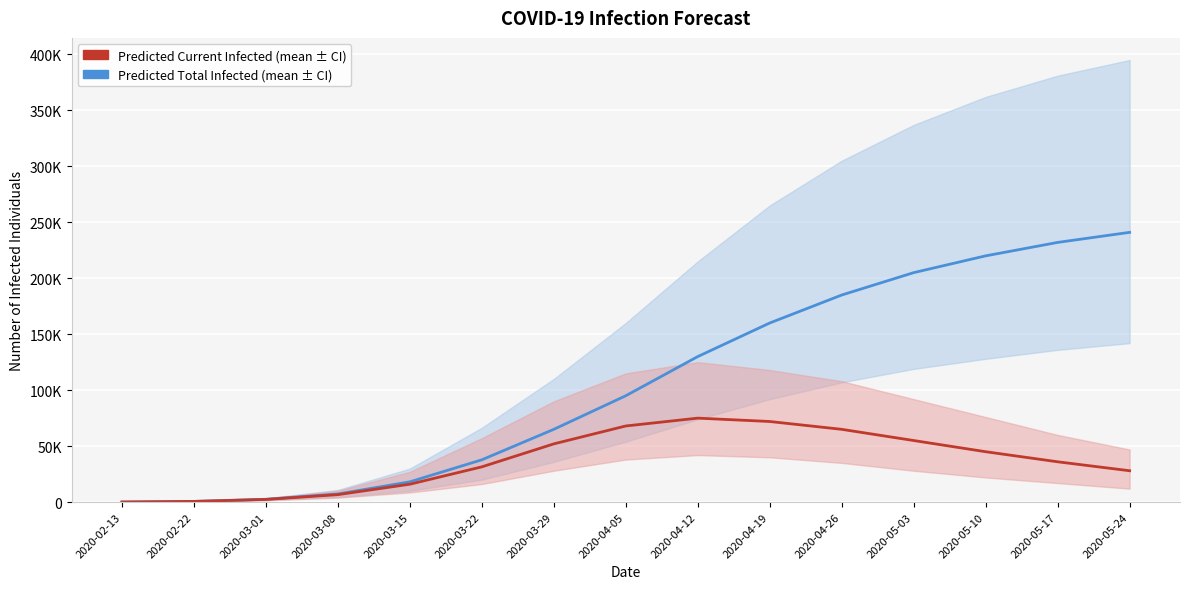

Between 2020-04-26 and 2020-05-24, which is larger?

2020-05-24